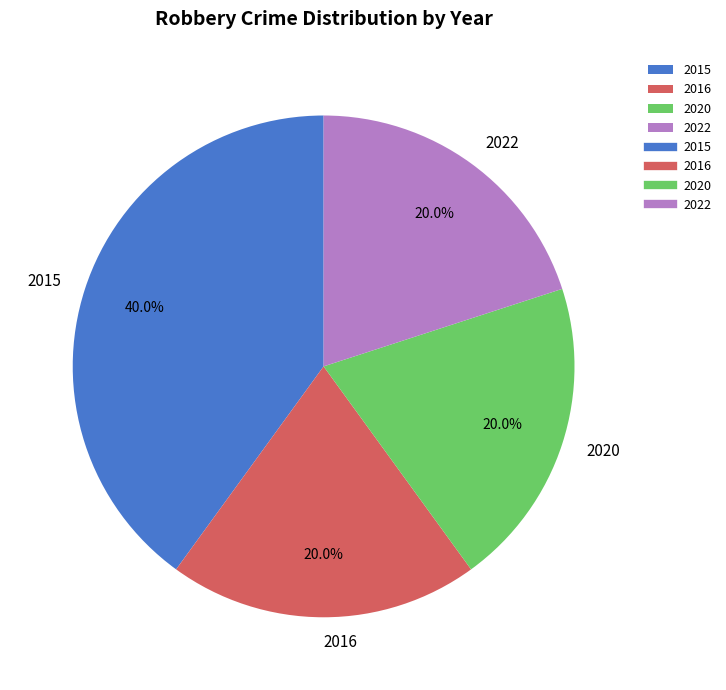

How many slices are in this pie chart?

4